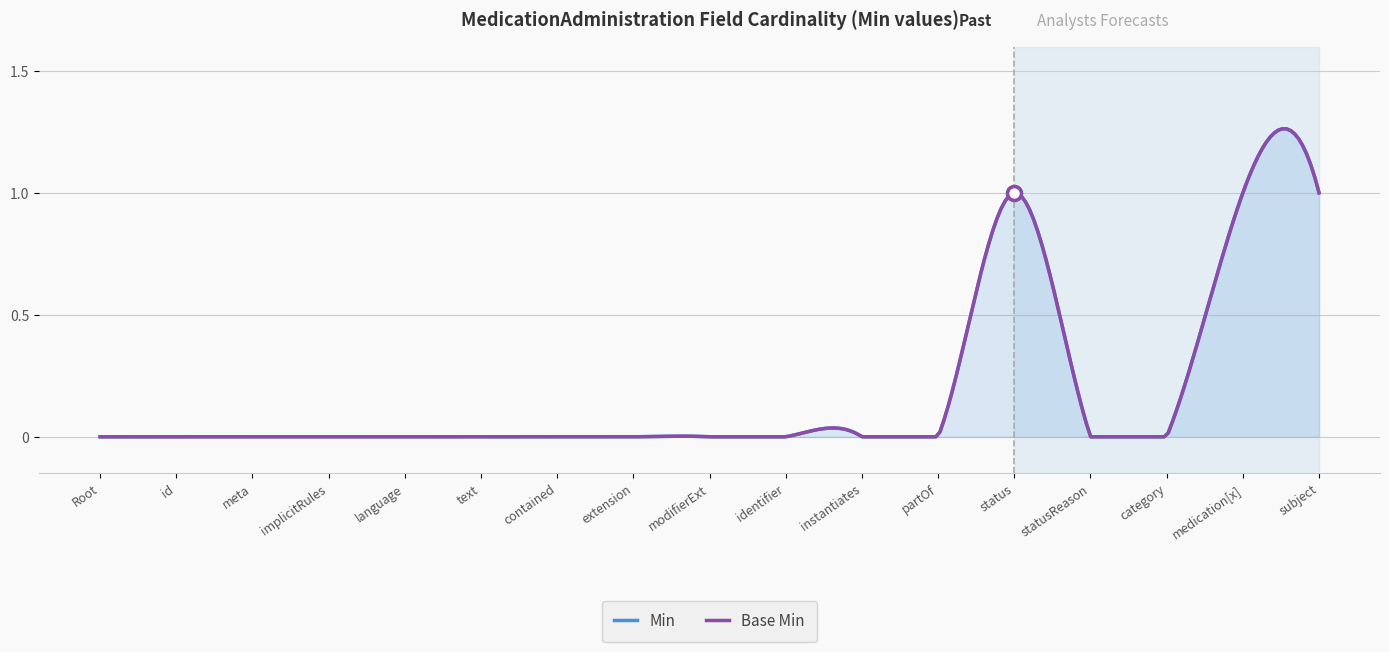

True or false: Base Min and Min intersect in this chart.

False